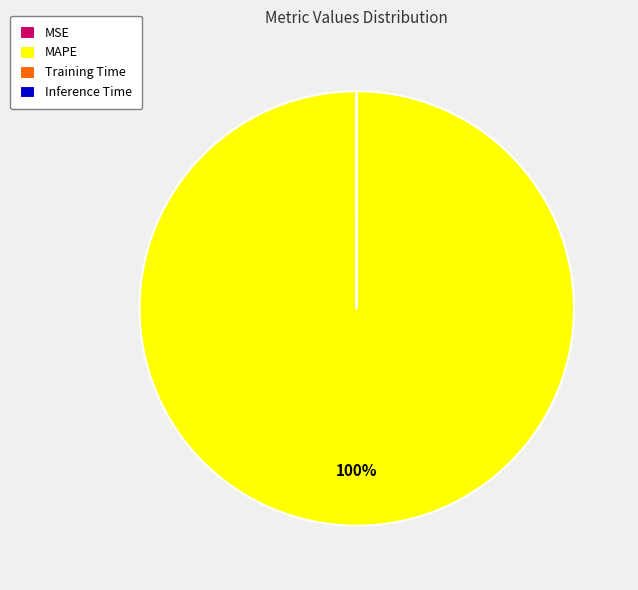

Which category accounts for the majority?

MAPE